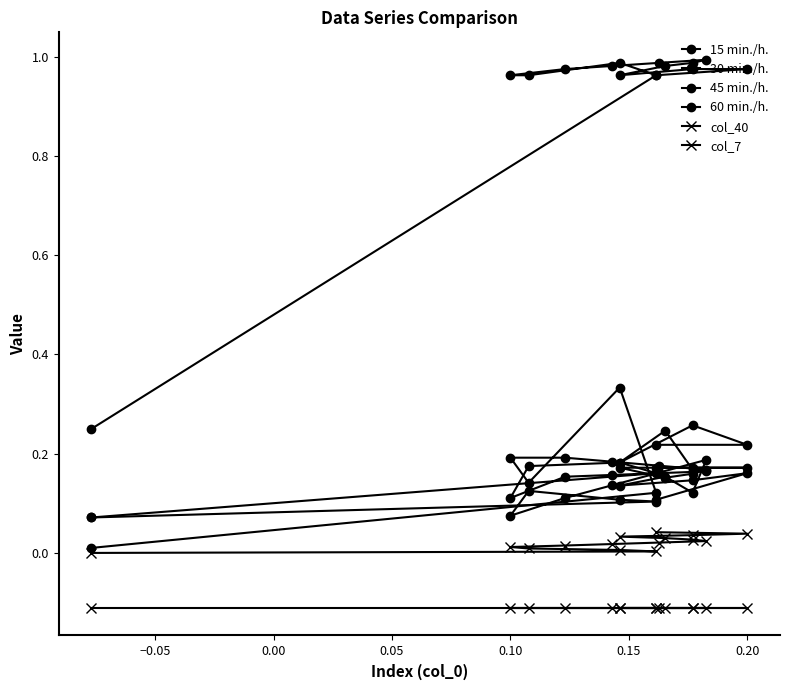

What are all the series names shown in the legend?

15 min./h., 30 min./h., 45 min./h., 60 min./h., col_40, col_7